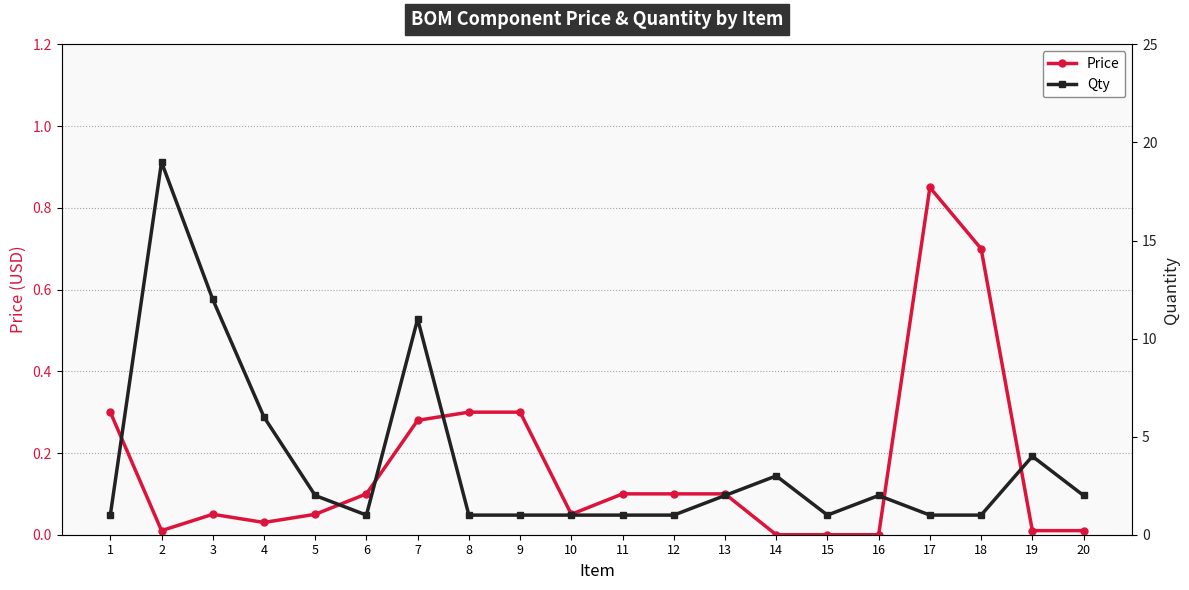

Is the value of Qty at 9 greater than the value of Price at 4?

Yes